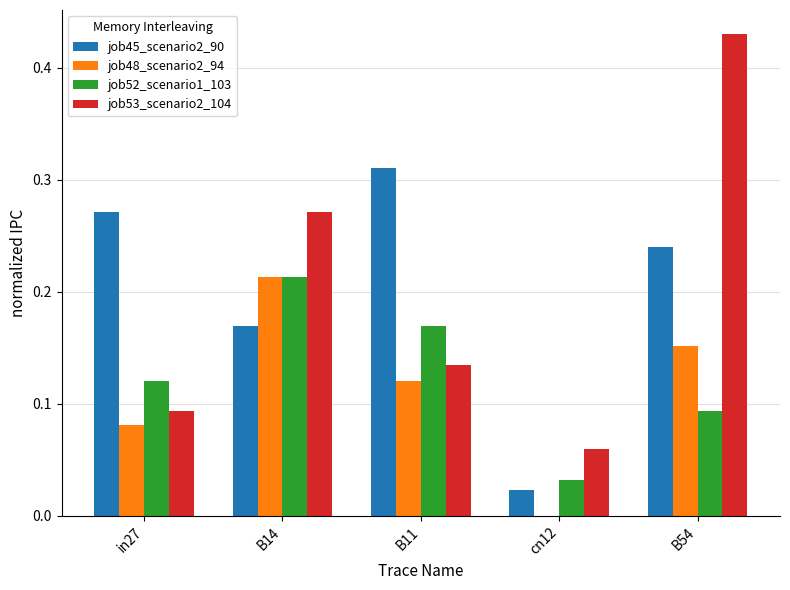

What is the total value across all series at in27?

0.6